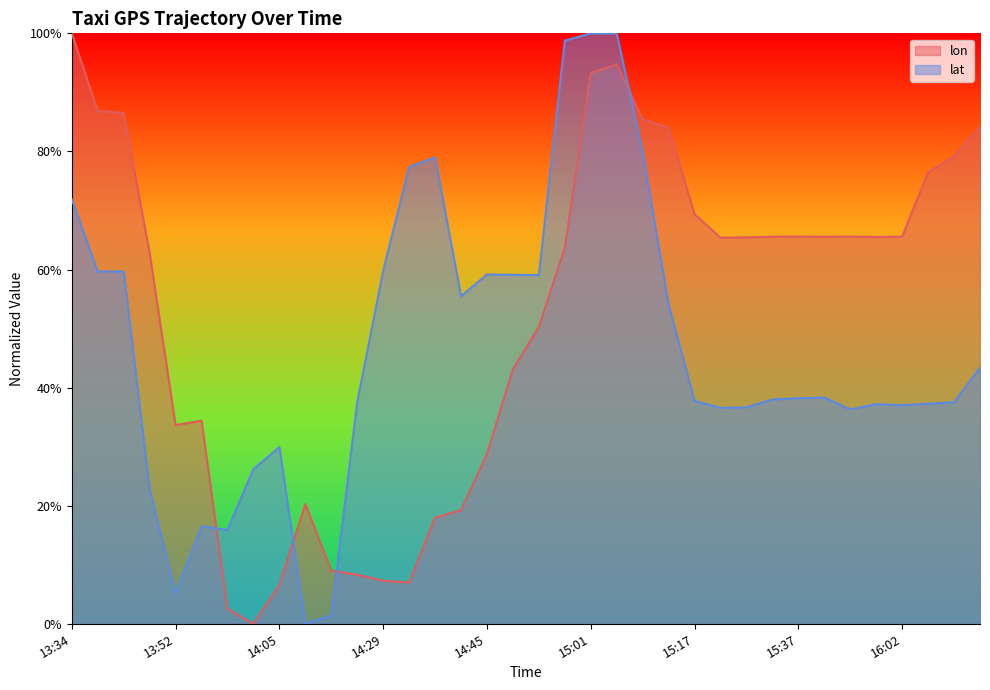

True or false: lon and lat intersect in this chart.

True